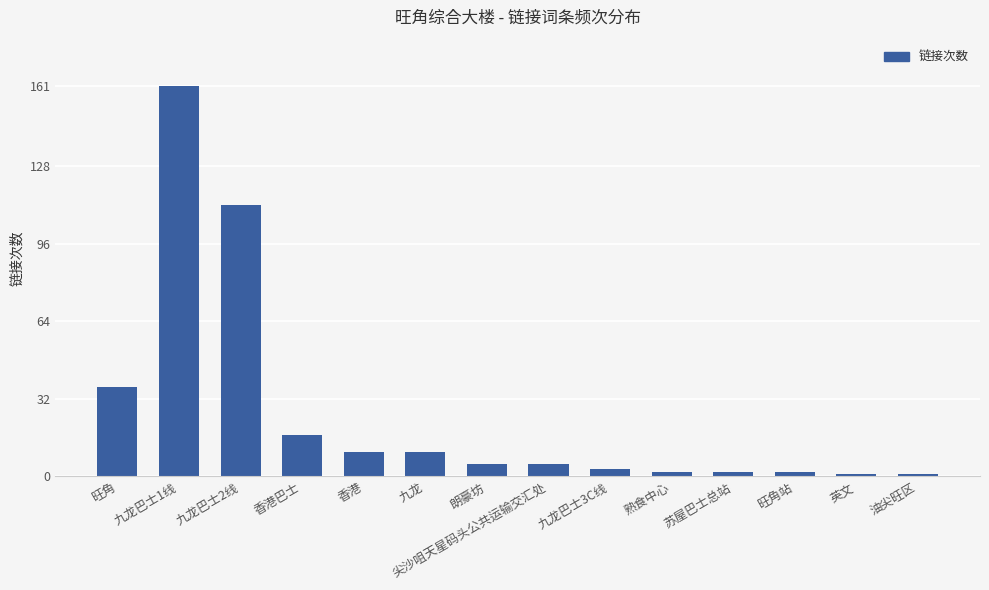

What is the value of the 9th bar from the left?

3